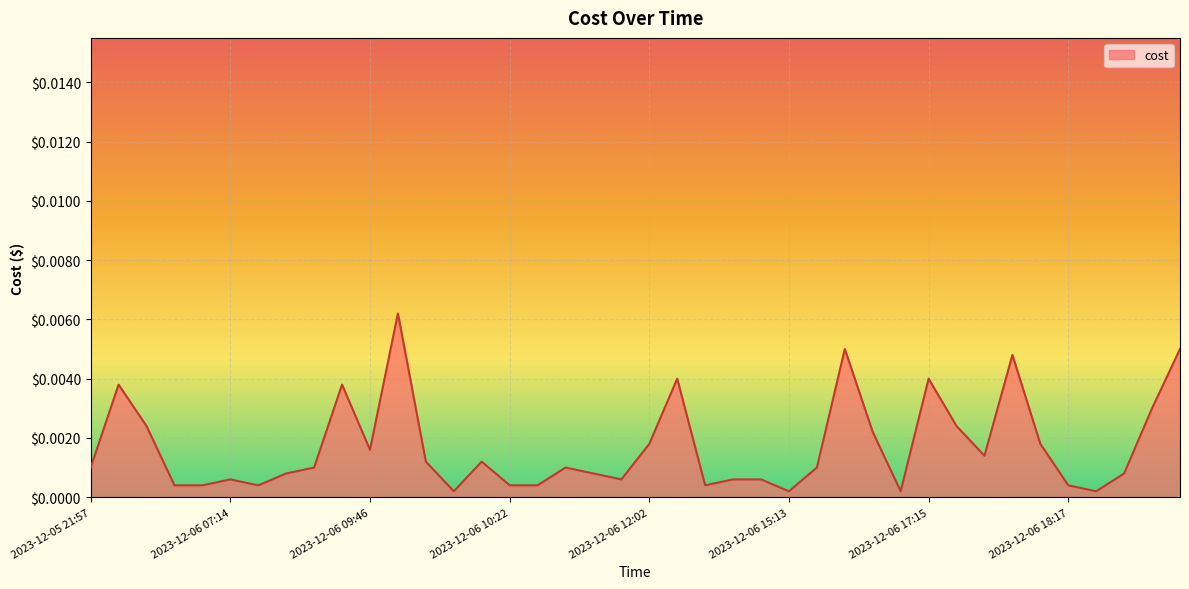

Between 2023-12-06 17:15 and 2023-12-05 21:57, which is larger?

2023-12-06 17:15